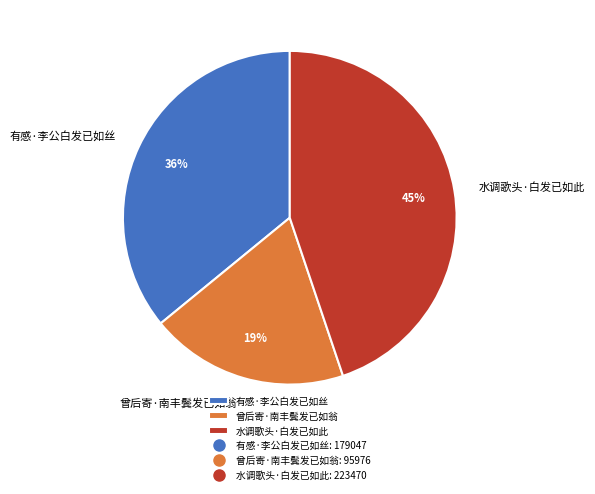

What is the largest slice in the pie chart?

水调歌头·白发已如此